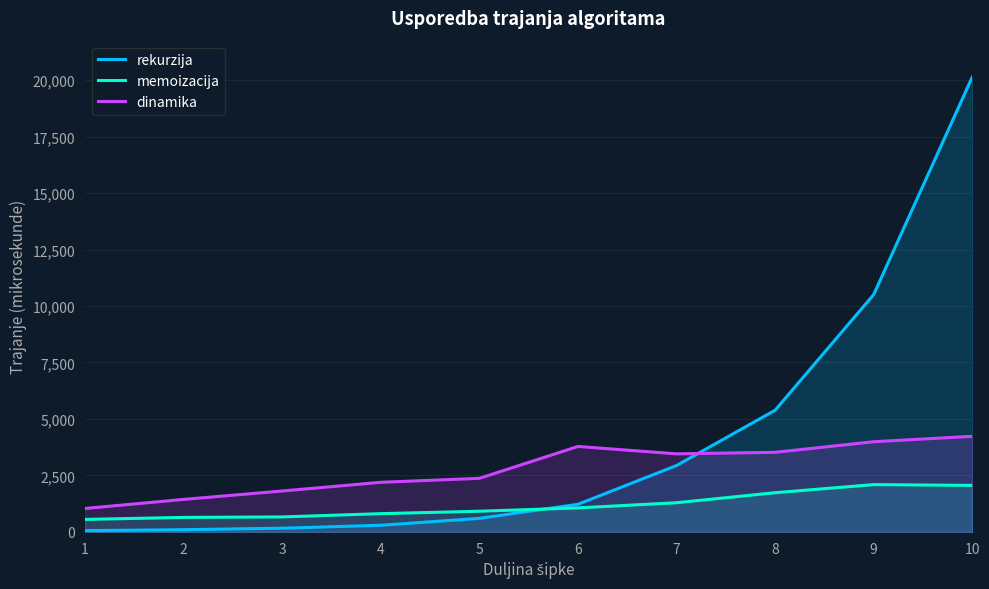

True or false: memoizacija has more than 0 points higher than both neighbors.

True